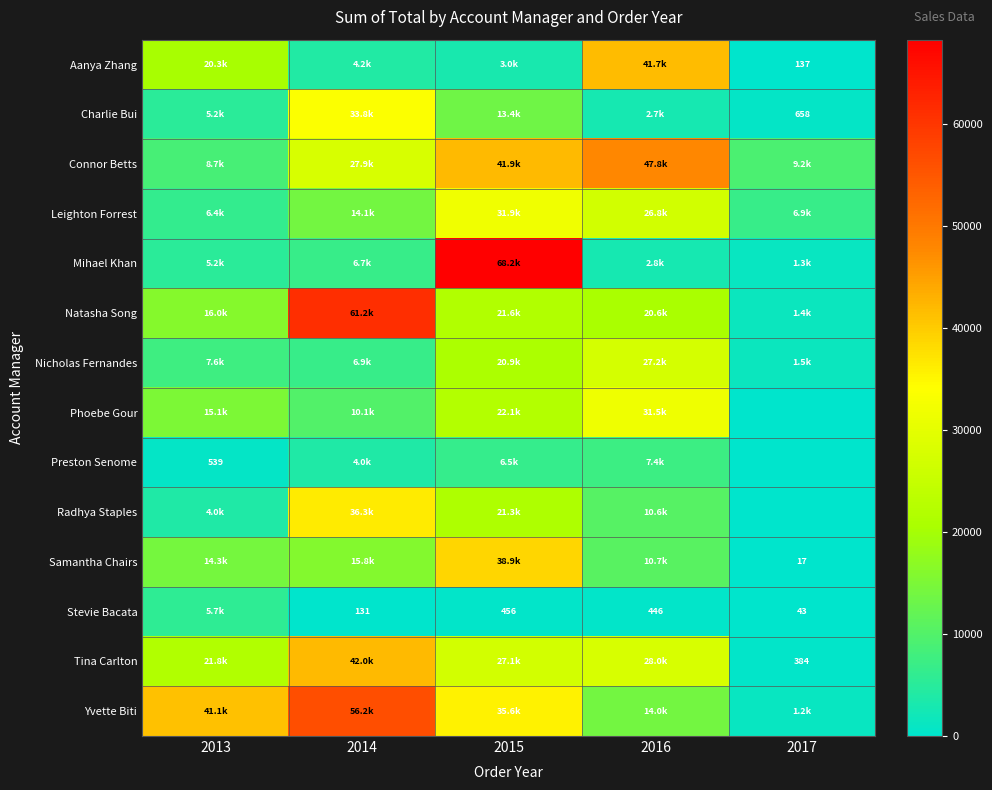

Between 2013 and 2017, which series saw the biggest shift?

Yvette Biti